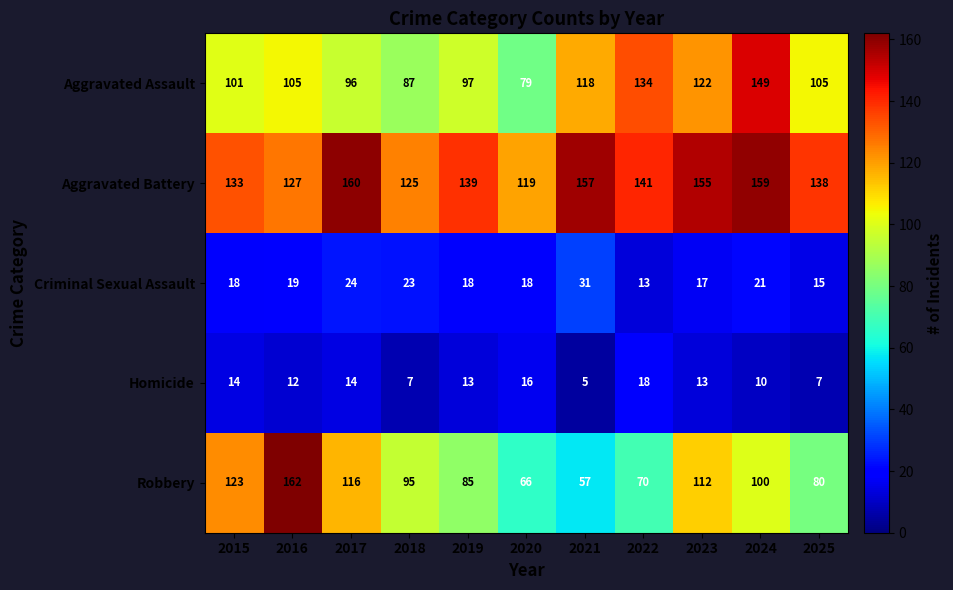

At 2023, list the series in order from largest to smallest.

Aggravated Battery, Aggravated Assault, Robbery, Criminal Sexual Assault, Homicide